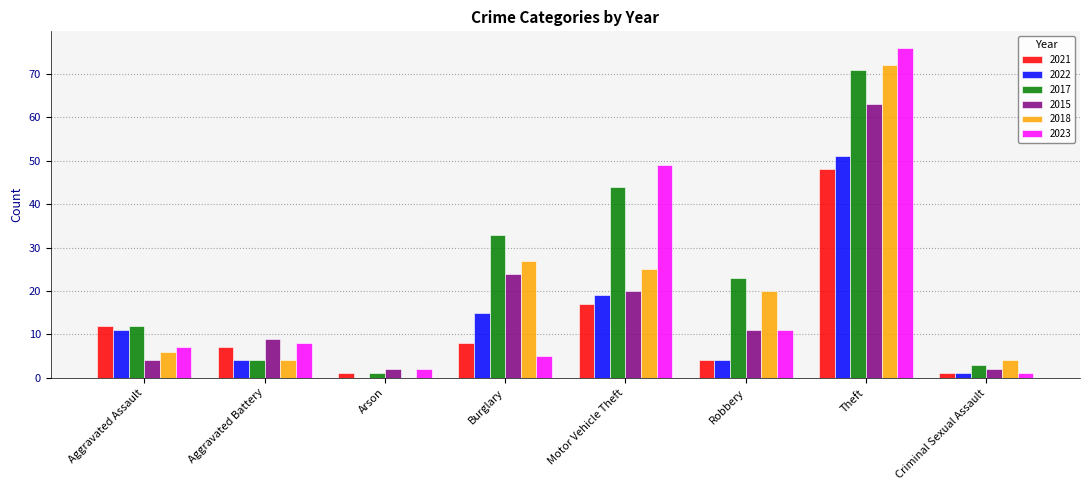

Is it true that 2018 equals 33 at Robbery?

False